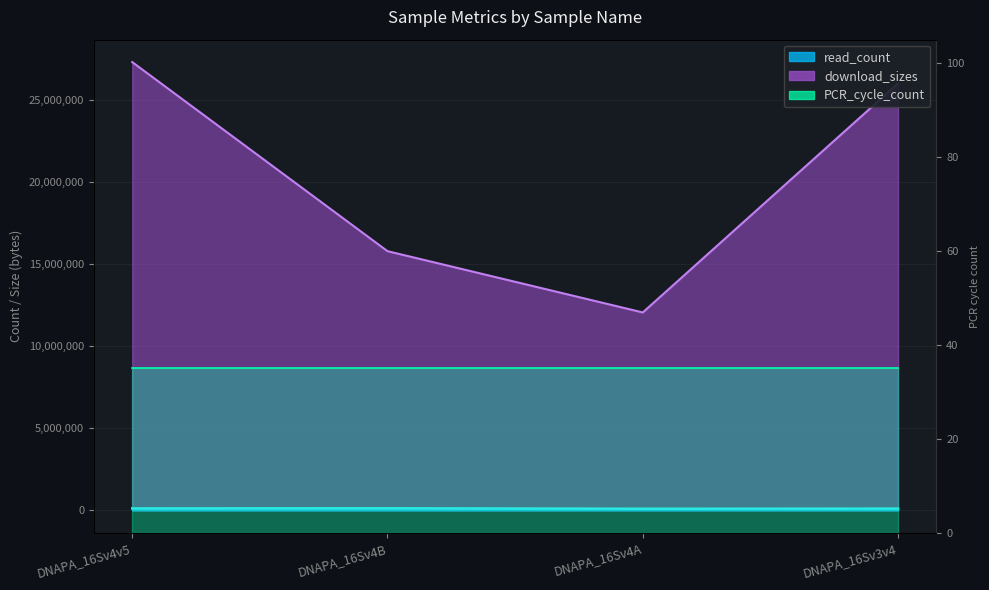

Is the value of download_sizes at DNAPA_16Sv4A greater than the value of read_count at DNAPA_16Sv3v4?

Yes